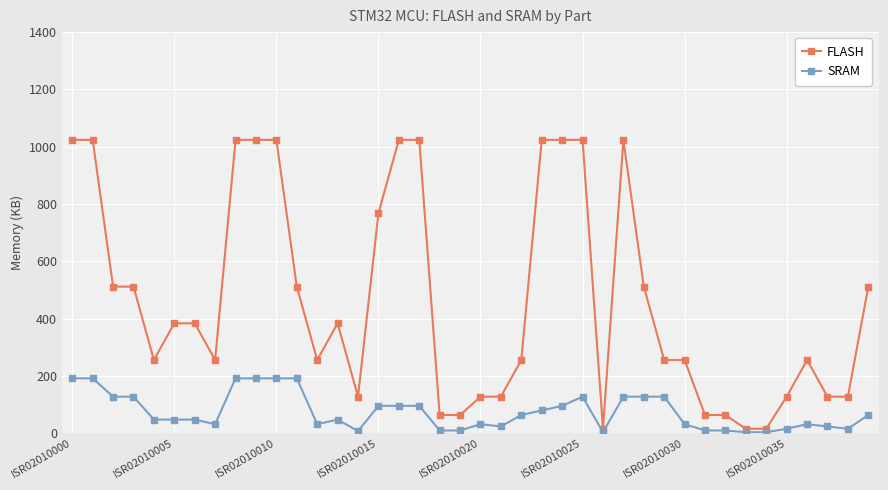

True or false: SRAM has more than 2 interior local peaks.

True